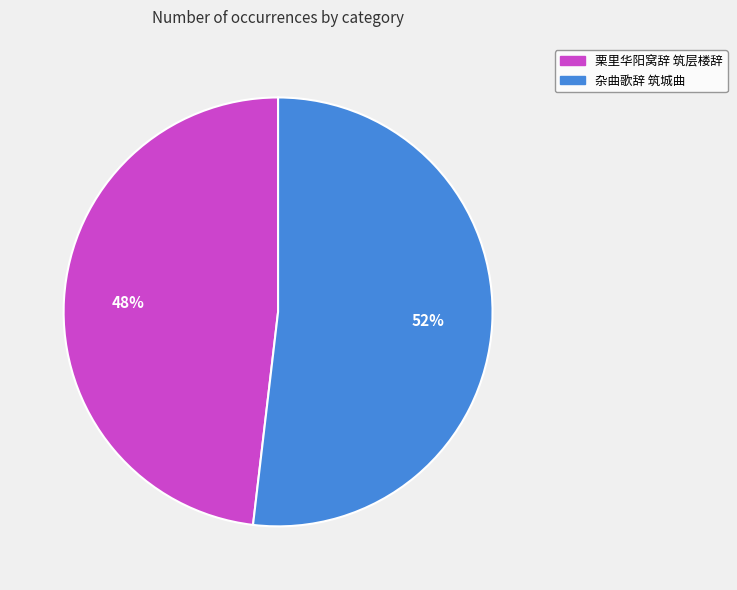

Is the sum of 栗里华阳窝辞 筑层楼辞 and 杂曲歌辞 筑城曲 greater than half?

Yes